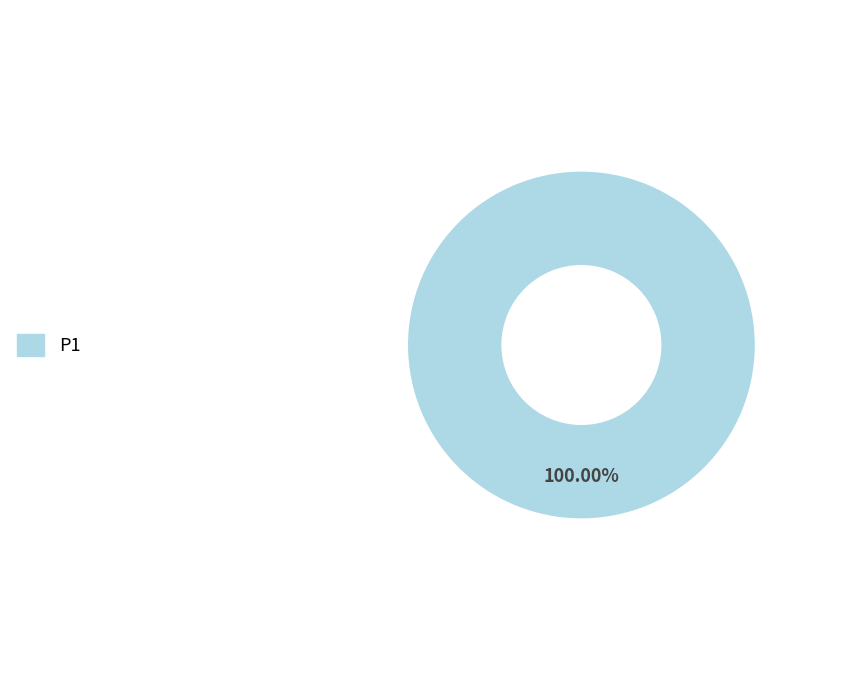

Is there a majority slice in this chart?

Yes